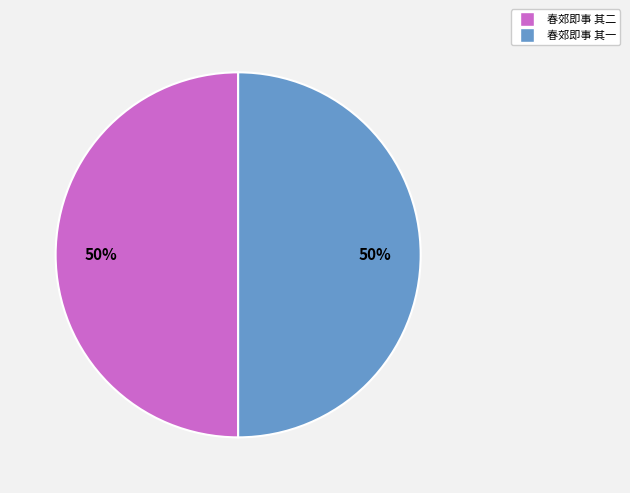

To the nearest percent, what is the combined percentage of 春郊即事 其一 and 春郊即事 其二?

100%